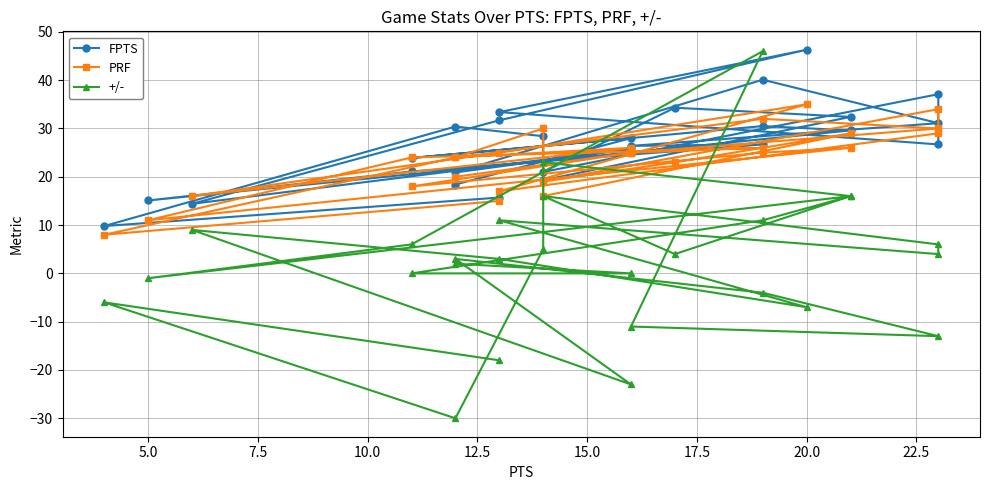

How many values in the +/- series are below 3?

12